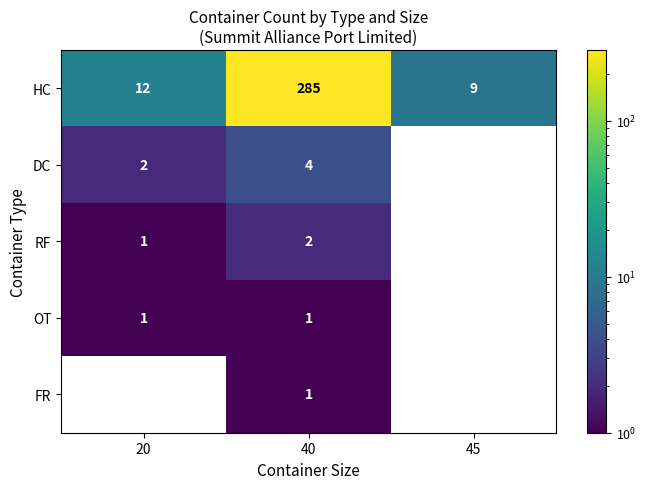

What is the sum of all RF values?

3